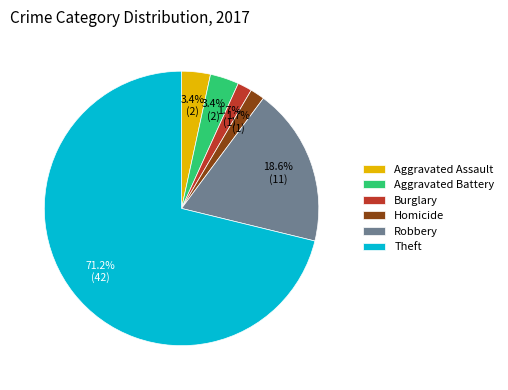

How many slices are in this pie chart?

6